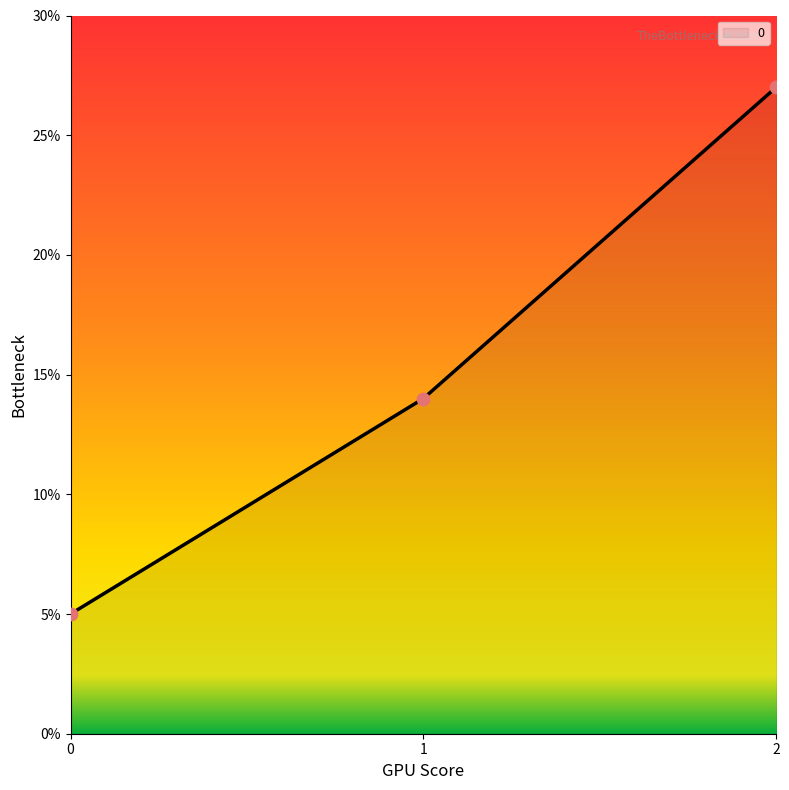

Which has a higher value, 0 or 1?

1